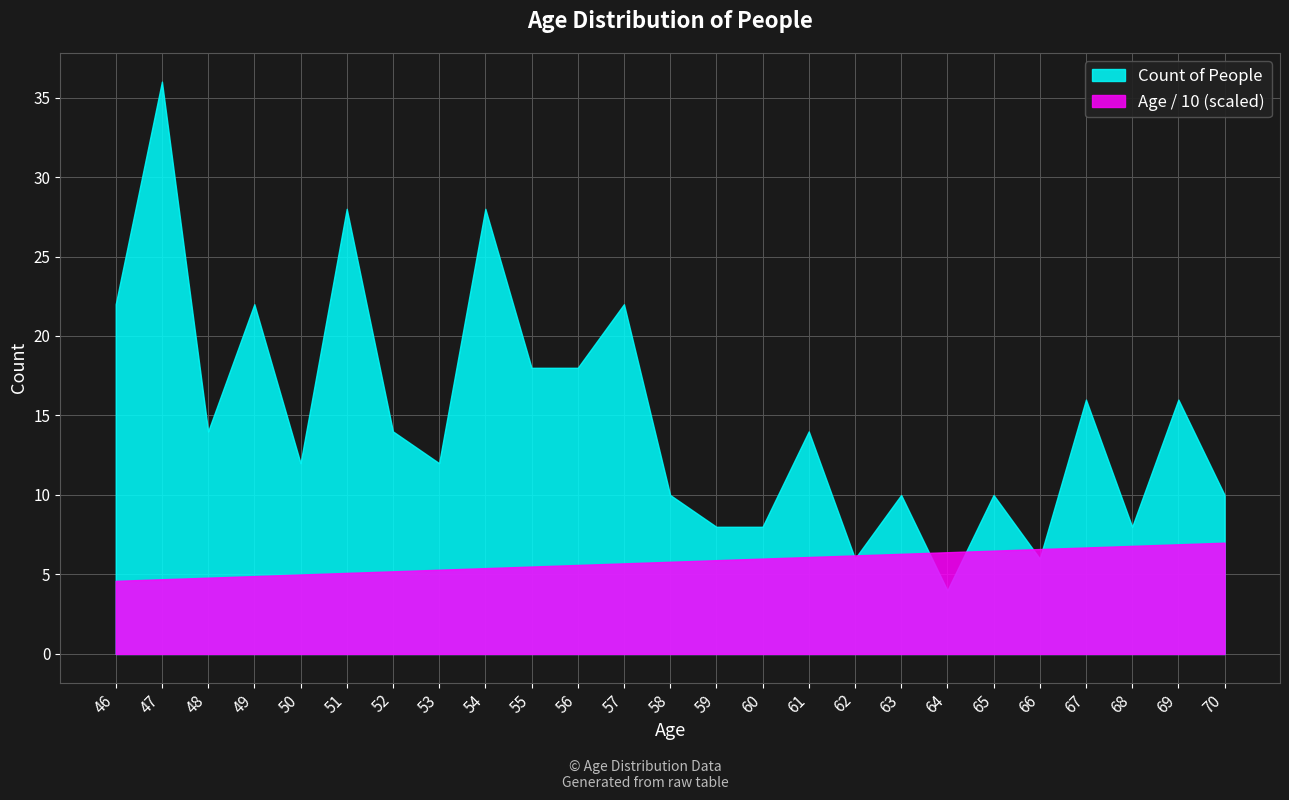

At which category does the chart reach its minimum across all series?

64